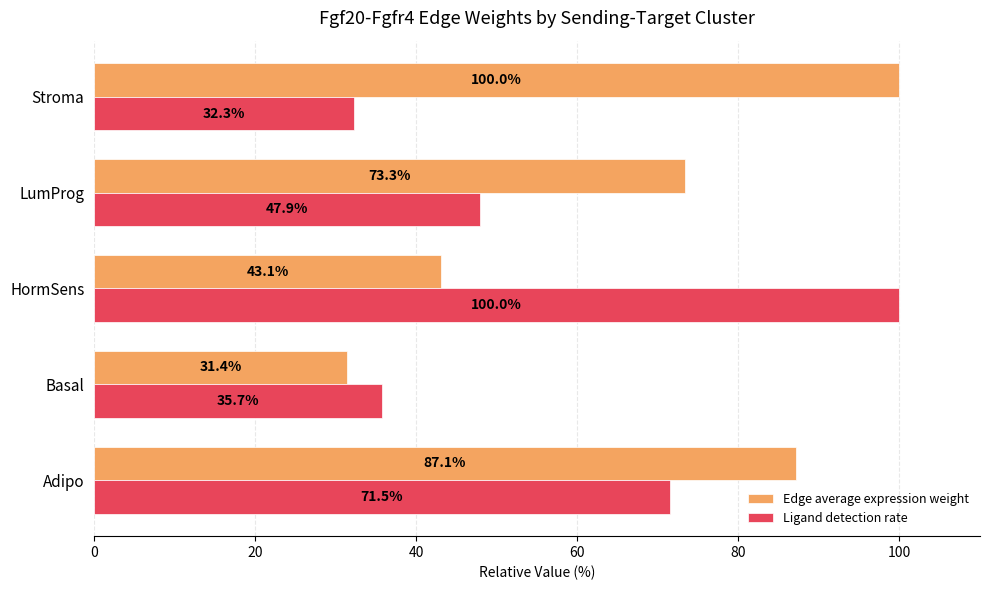

Where is Ligand detection rate nearest to the value 66?

Adipo